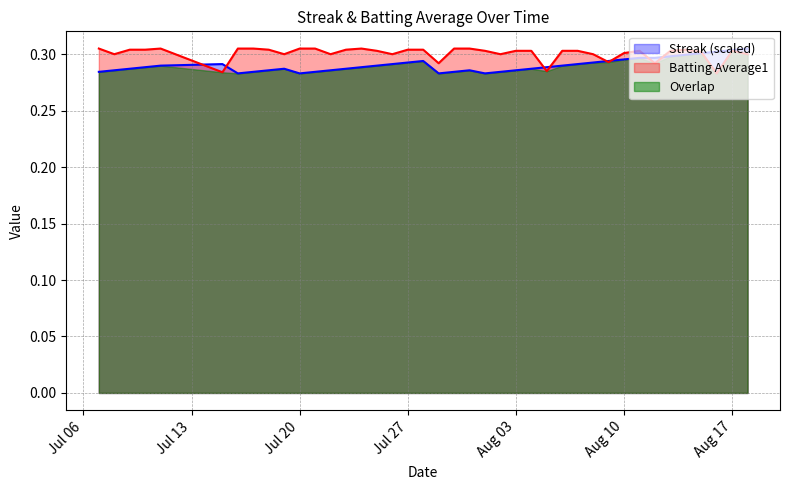

At 2010-08-04, list the series in order from smallest to largest.

Streak, Batting Average1